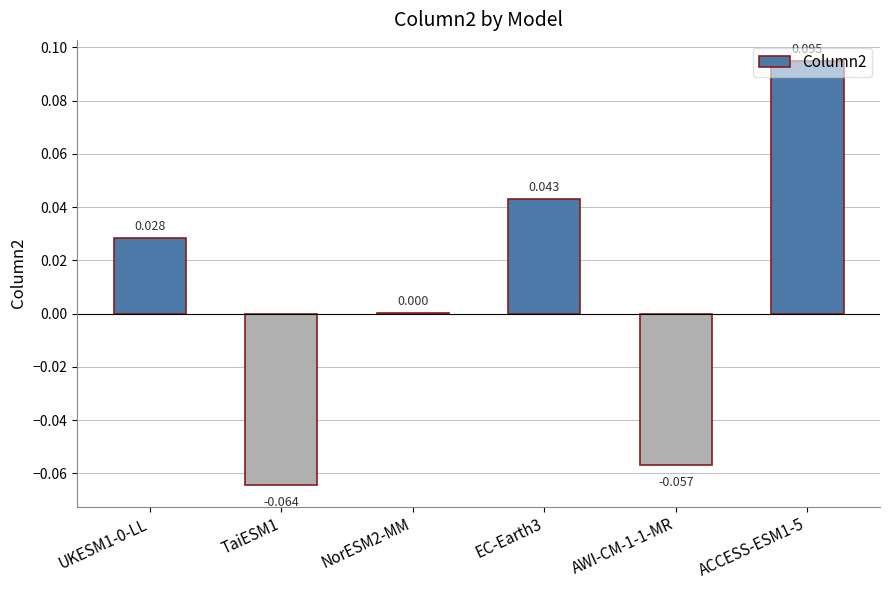

Count the number of values greater than 0.

4